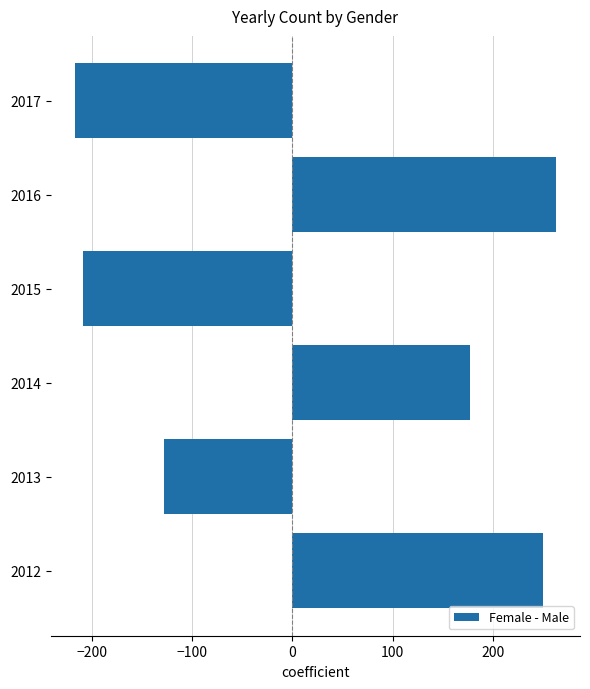

Which label corresponds to the largest value in the chart?

2016